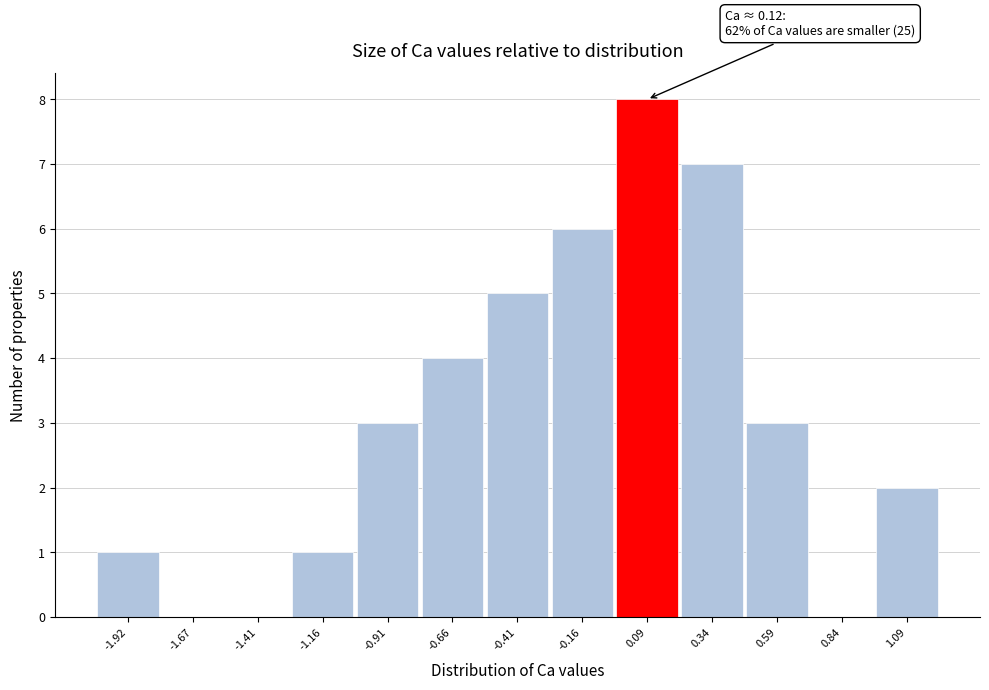

Over which range of the x-axis is the bar tallest?

-0.05 to 0.20